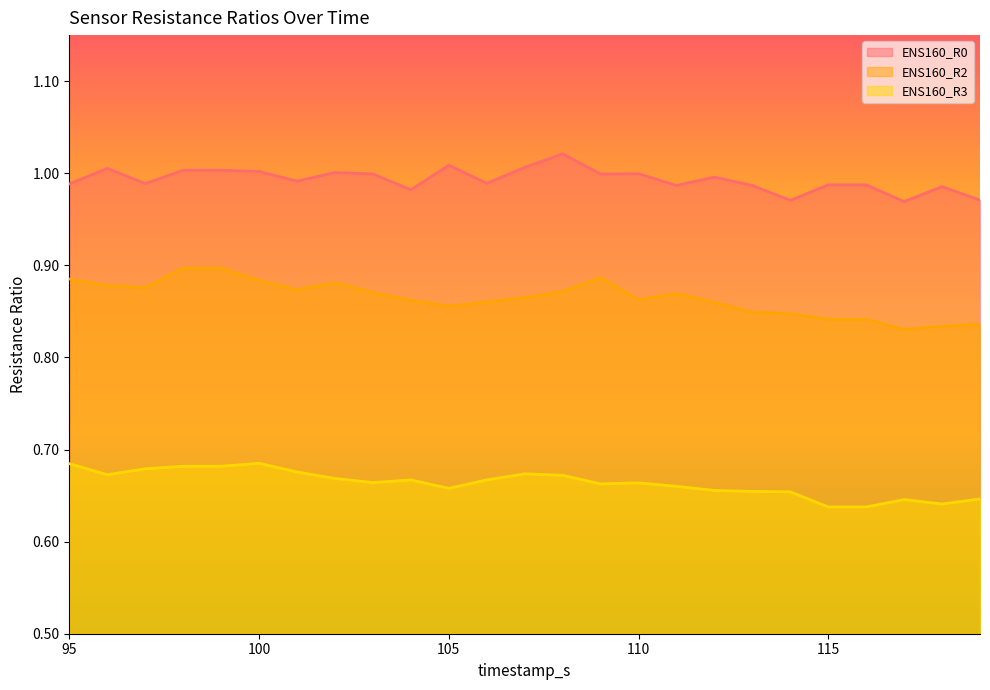

True or false: ENS160_R0 has a value of 1.0 at 118.

True